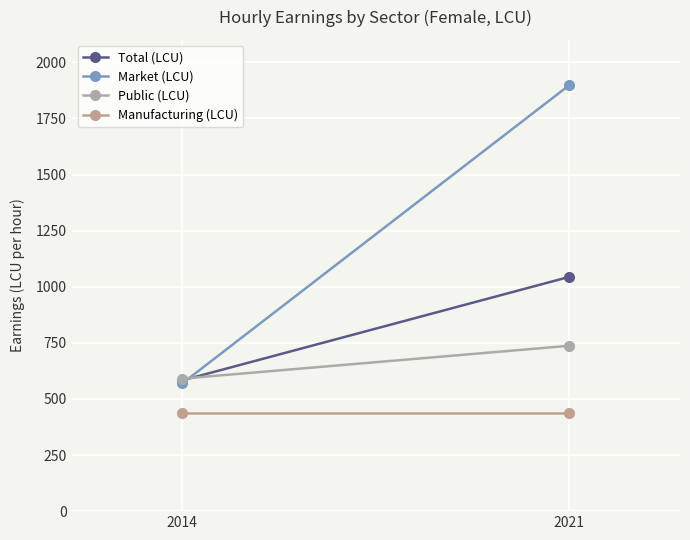

List the series in order of their peak value, highest first.

Market (LCU), Total (LCU), Public (LCU), Manufacturing (LCU)